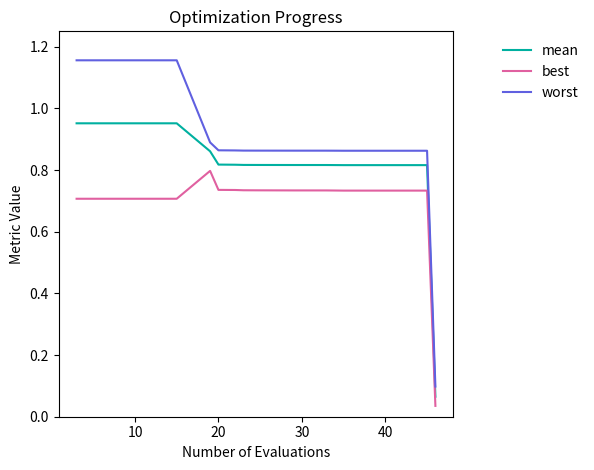

Which series has the widest spread of values?

worst